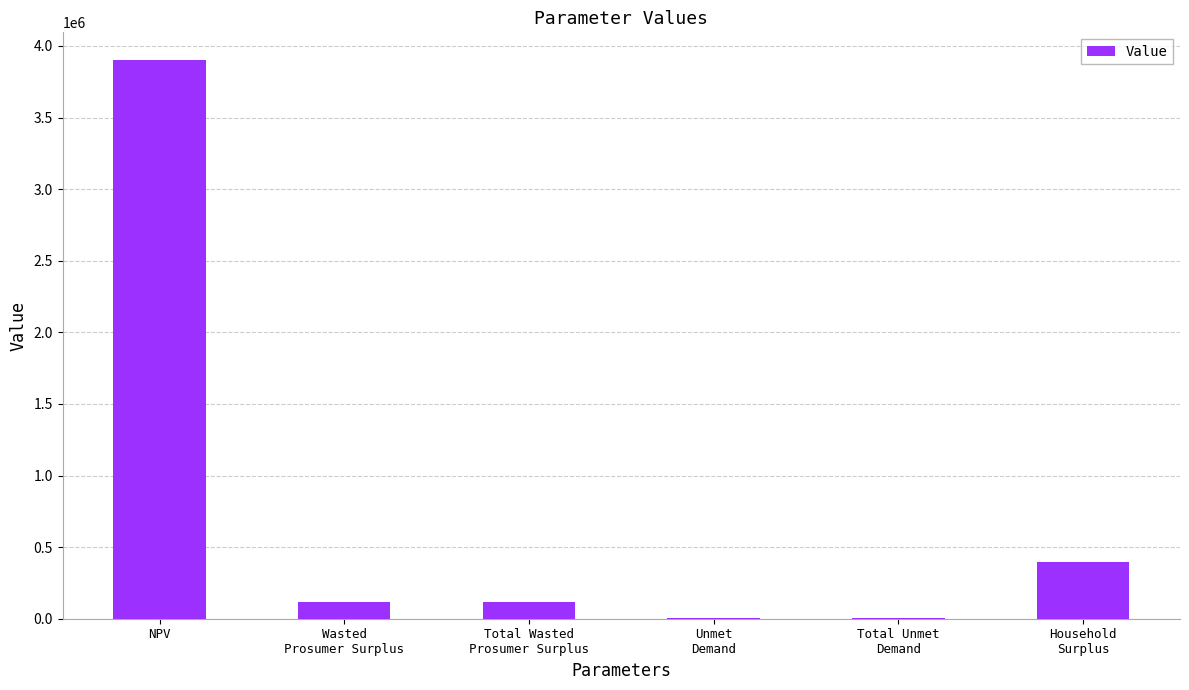

What is the average value?

756264.9